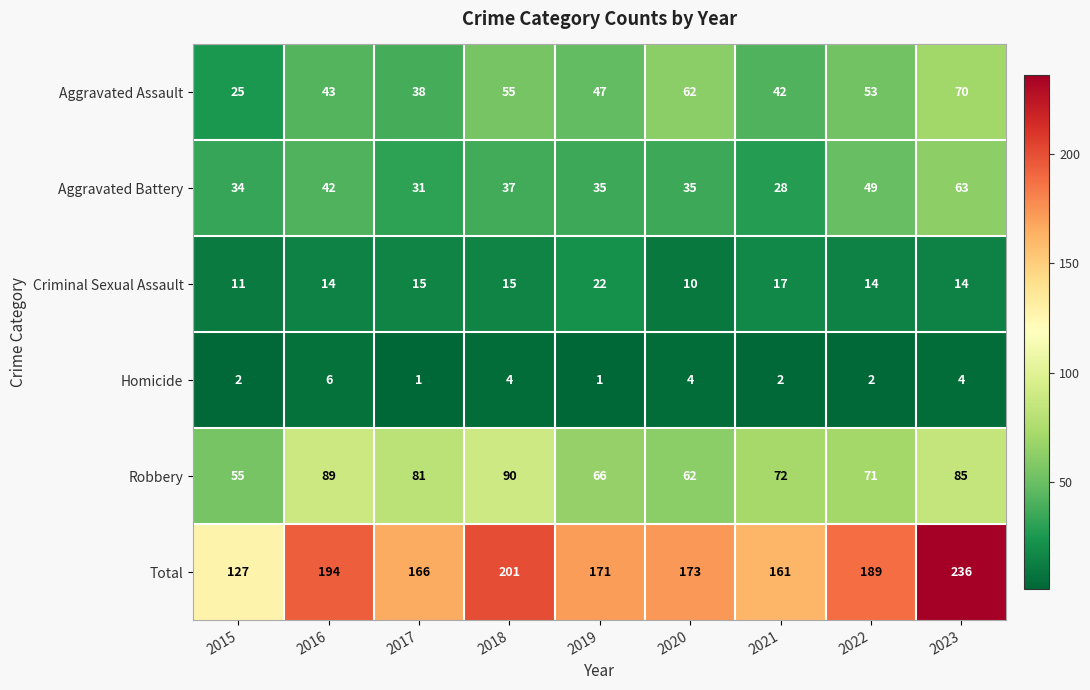

The Total series shows 53 at 2019. True or false?

False